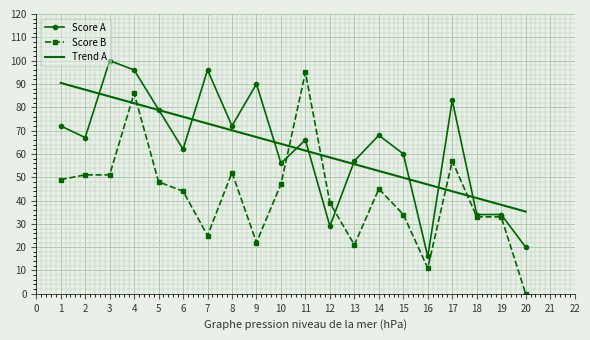

What is the highest value of the Score B series?

95.0